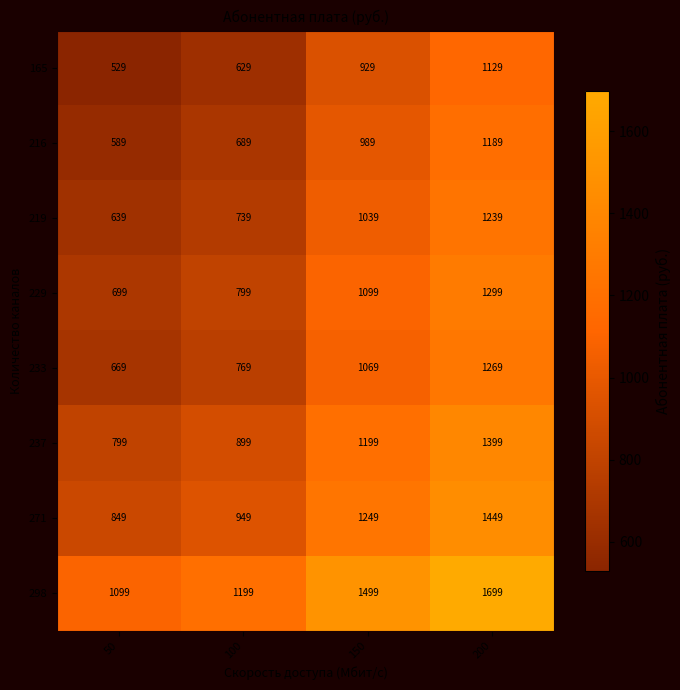

At how many categories does at least one series exceed 682?

4